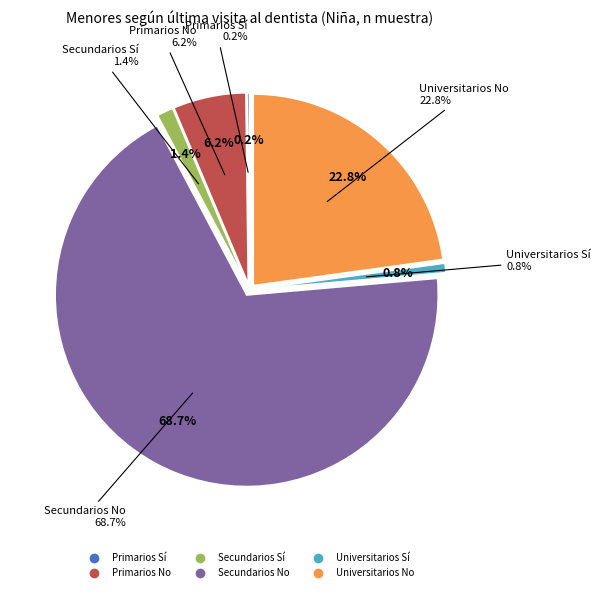

Does any single category account for the majority?

Yes